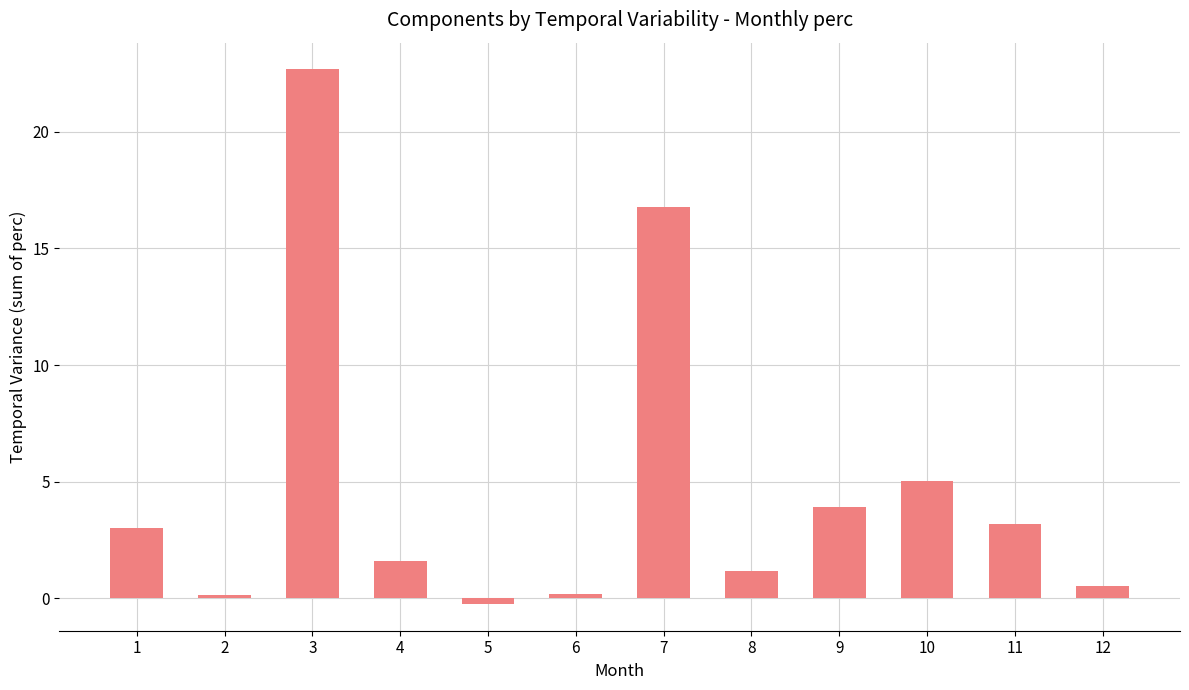

What is the change in value from 9 to 10?

+1.1